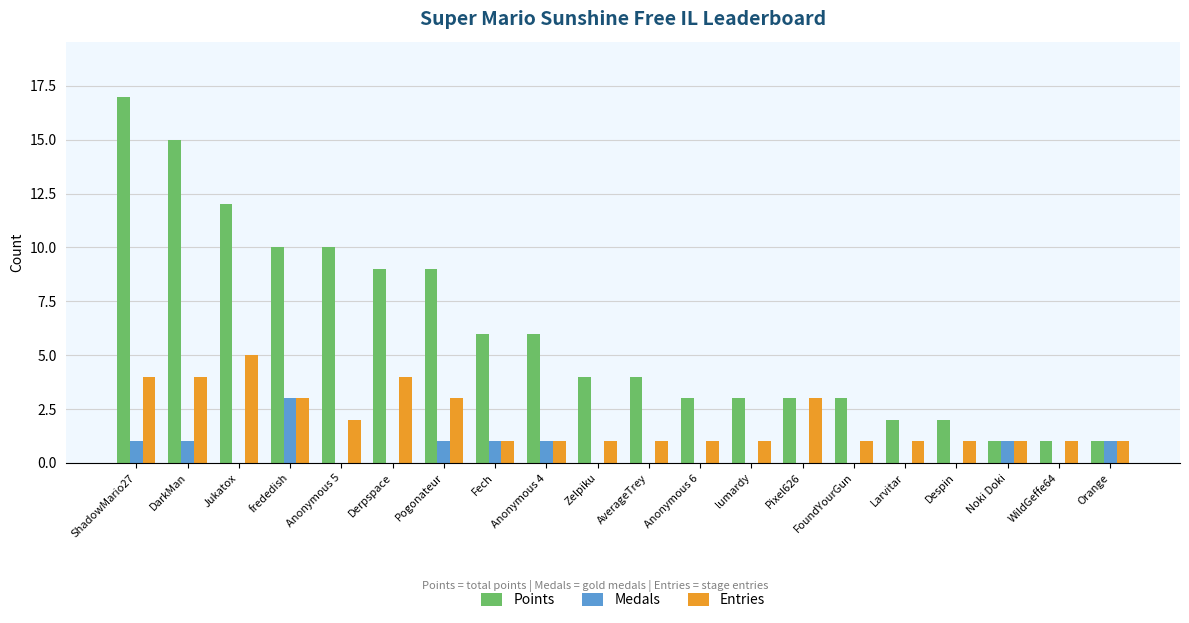

How many categories are shown in the chart?

20